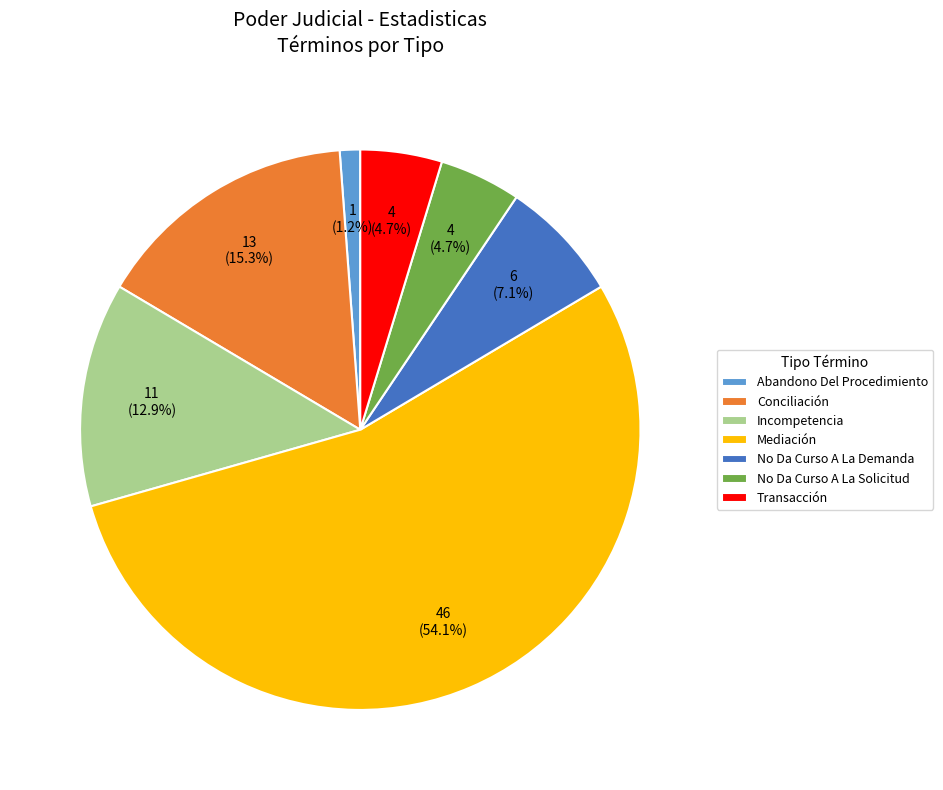

Count the number of slices in the pie.

7